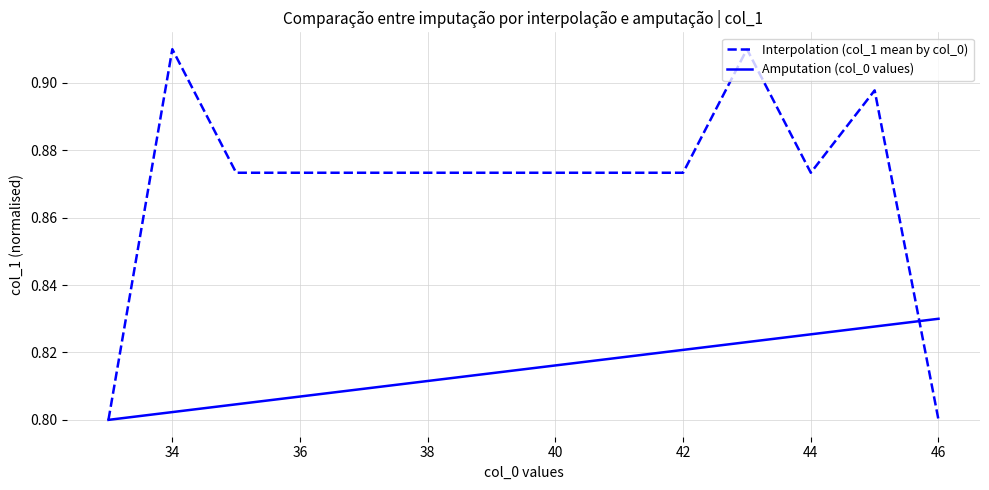

How many series are shown in this chart?

2